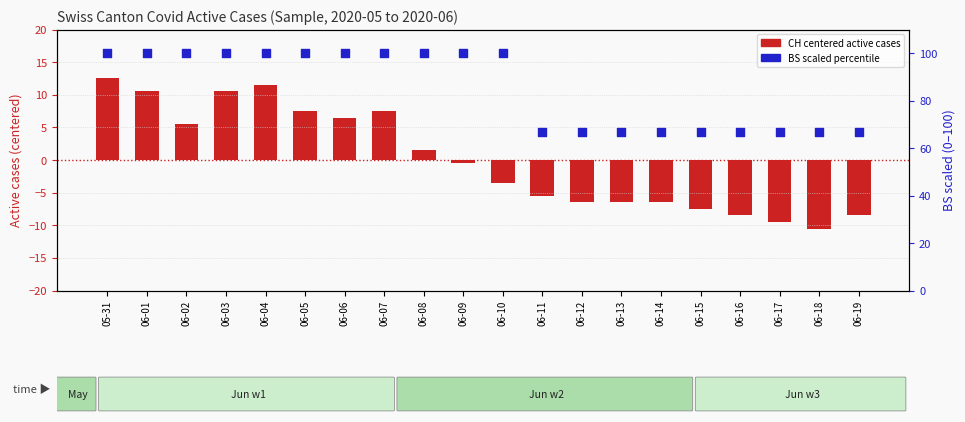

Which series contains the lowest Y value?

CH (centered active cases)